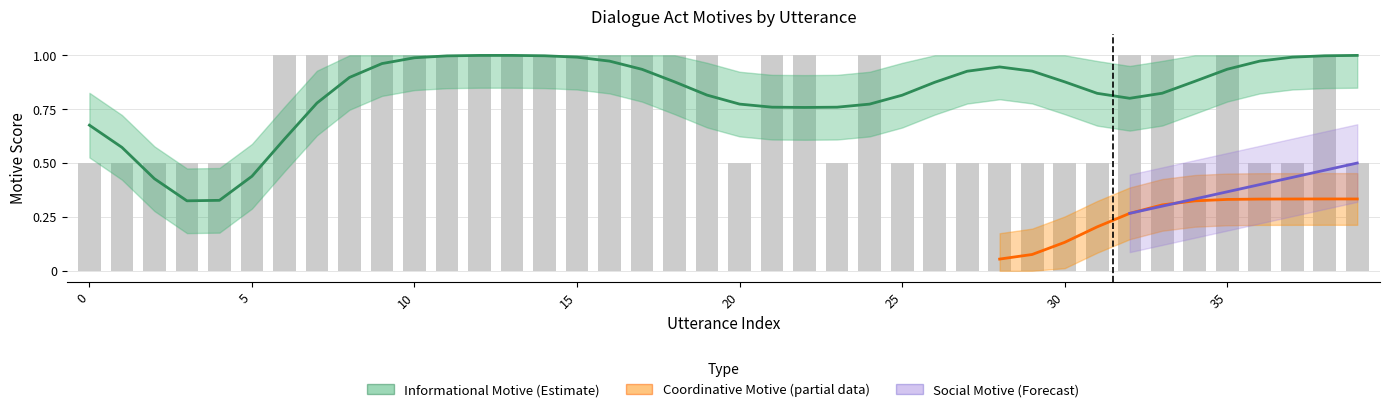

What is the difference between the highest and lowest values at 17?

1